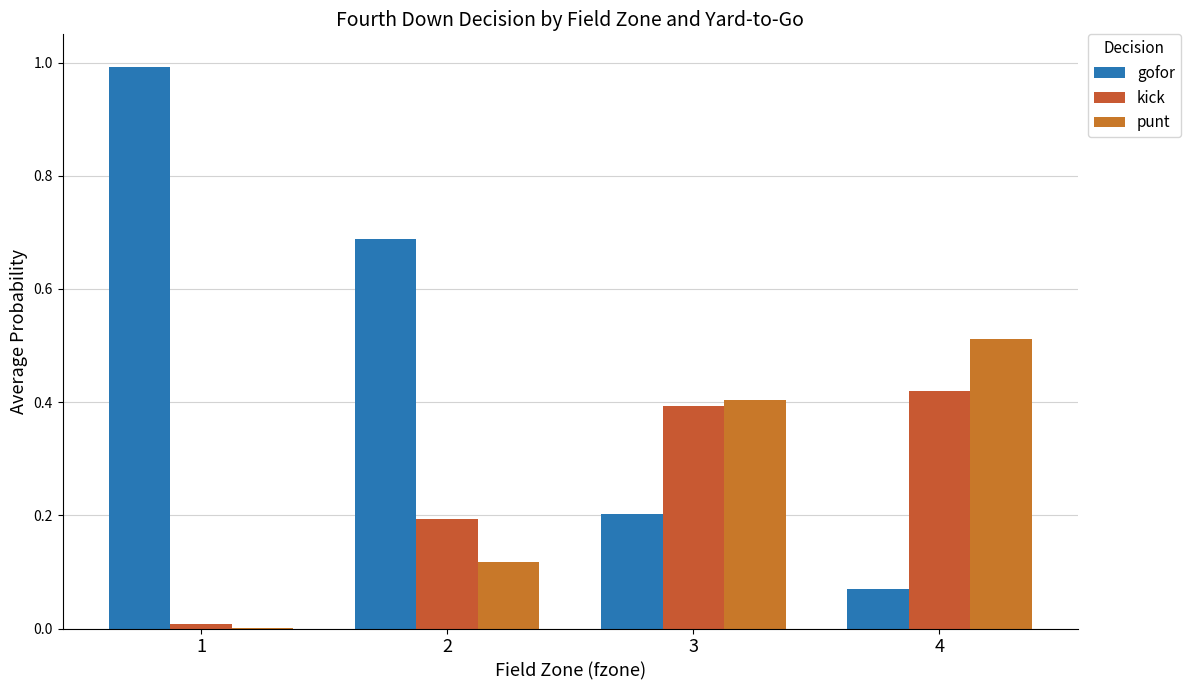

Count the number of categories in the chart.

4